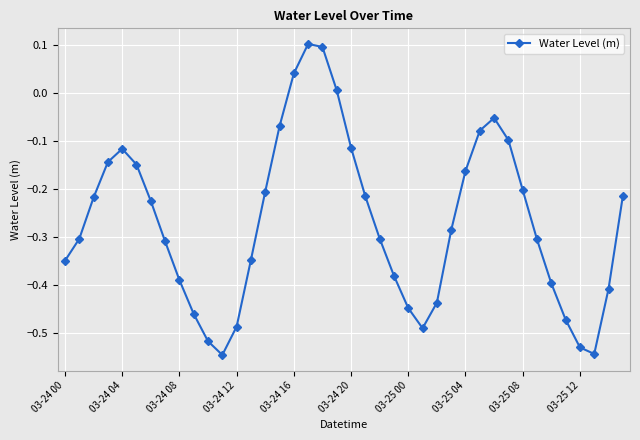

True or false: the data has more than 0 interior local peaks.

True